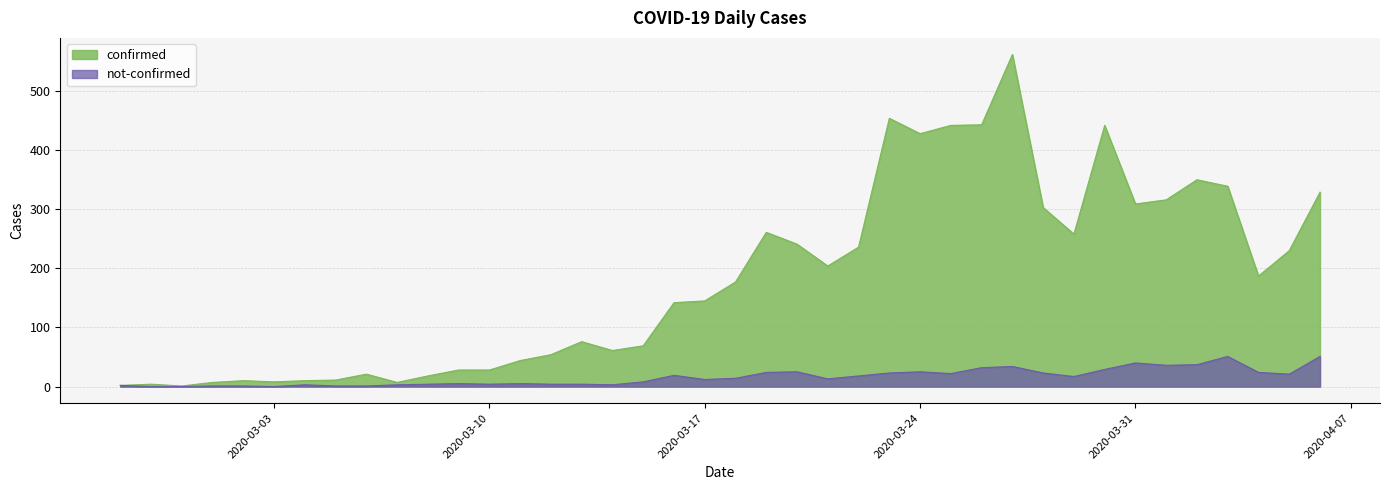

Between 2020-03-12 and 2020-03-21, which series saw the biggest shift?

confirmed